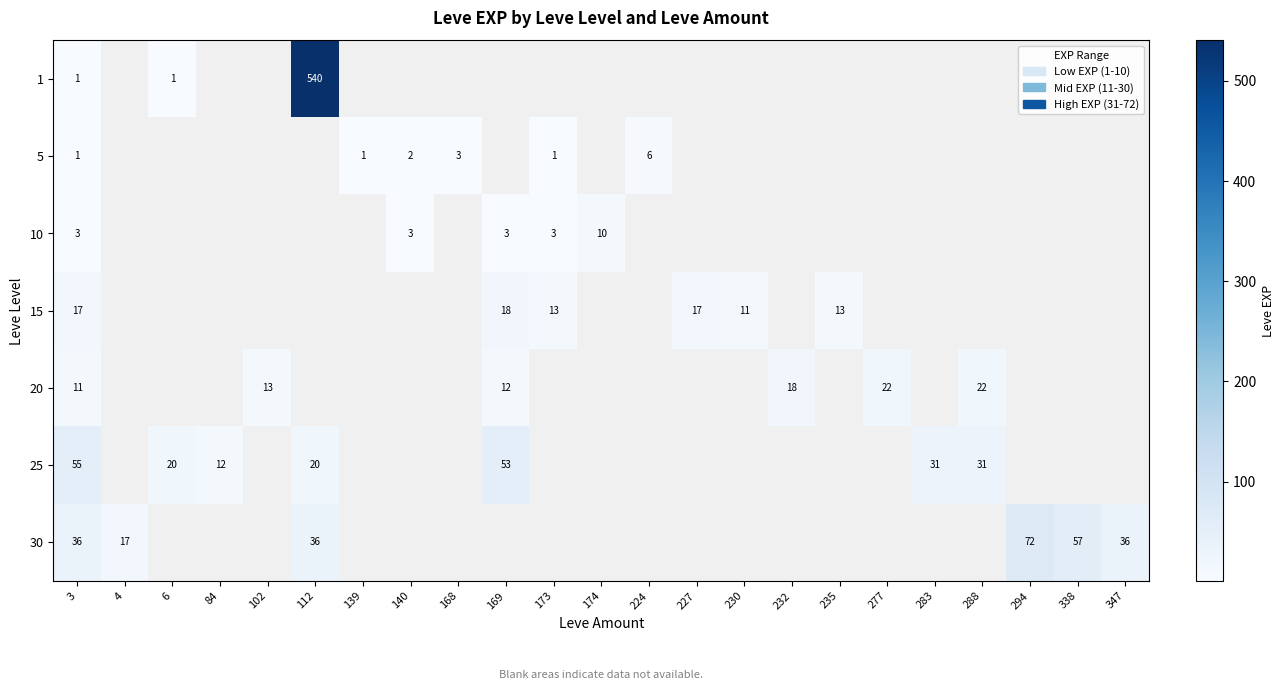

The value of 10 at 174 is 16. True or false?

False